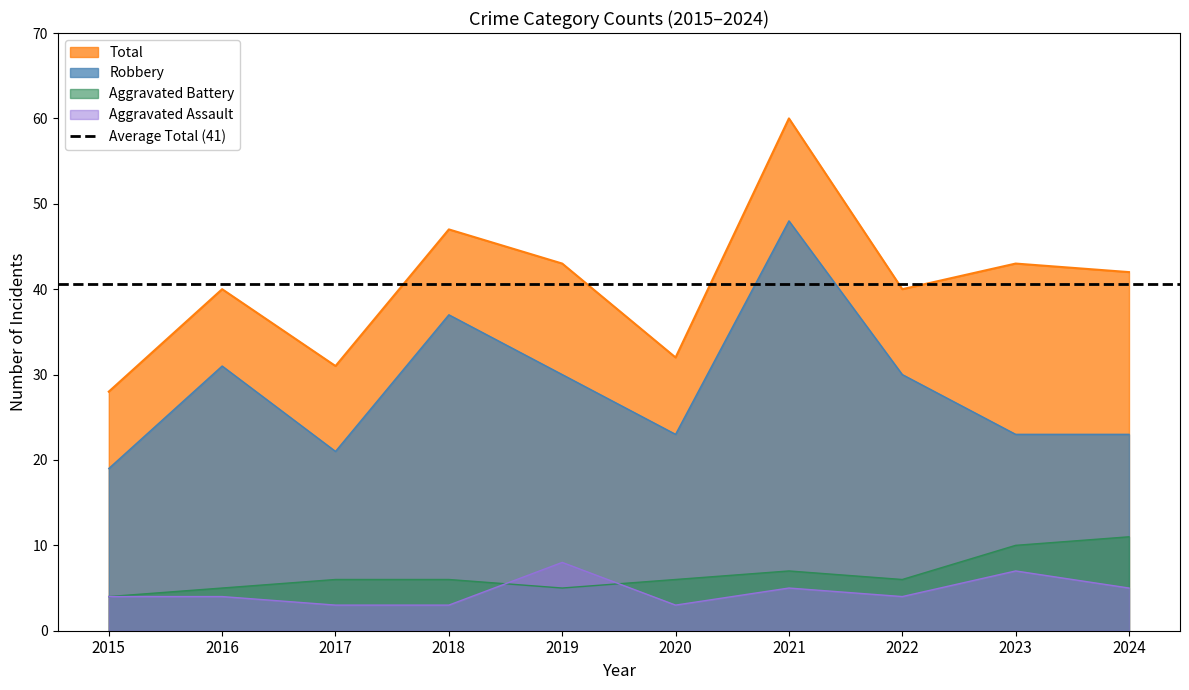

True or false: Total and Aggravated Battery cross at least once.

False